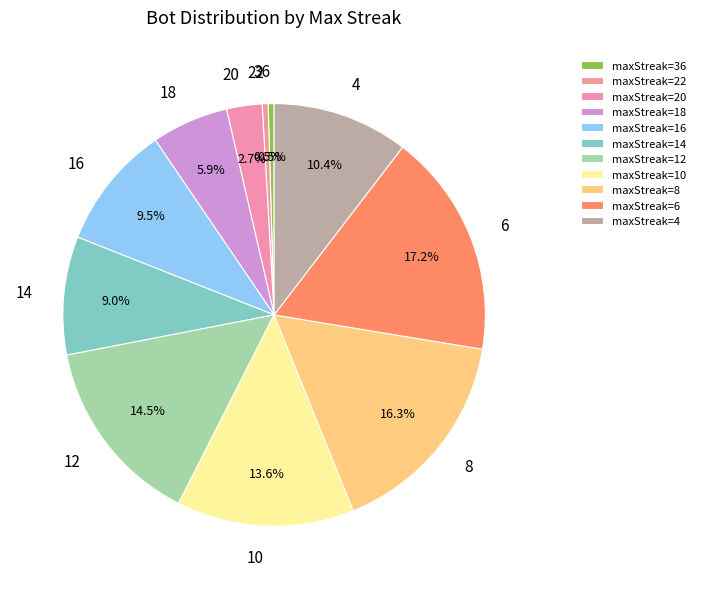

To the nearest percent, what is the difference between the largest and smallest slice percentages?

17%